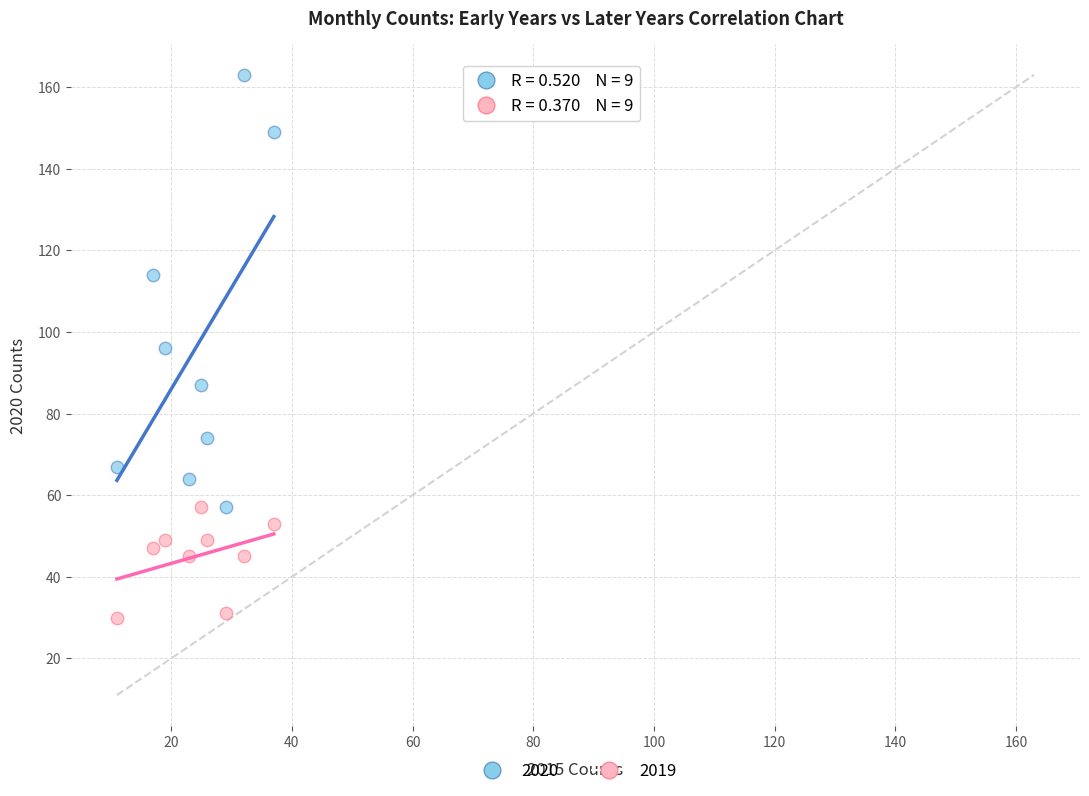

Across all data points, what is the range of X values (max minus min)?

26